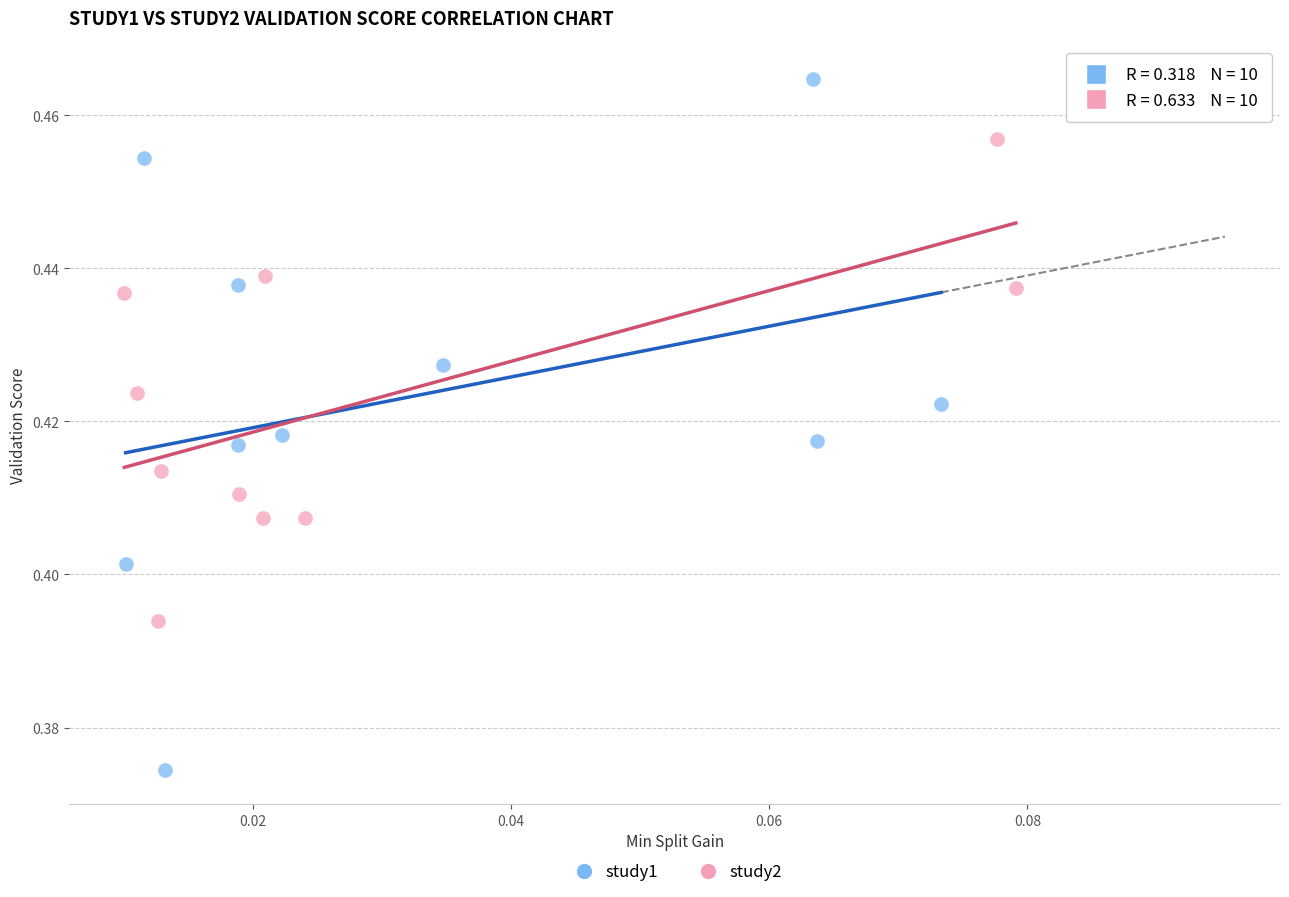

Which series reaches the maximum Y coordinate?

study1